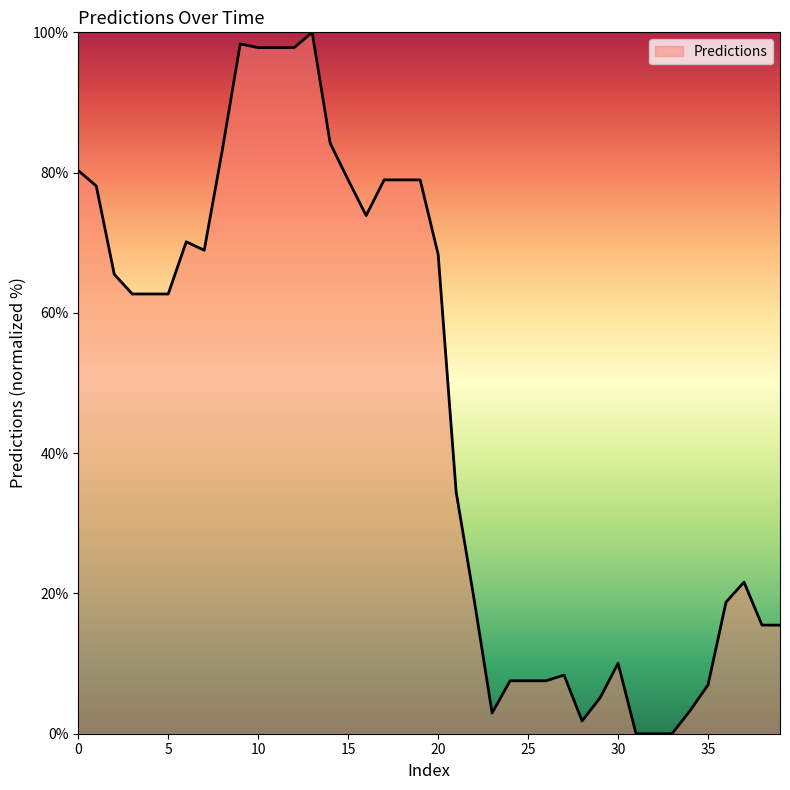

What is the maximum value shown in the chart?

100.0